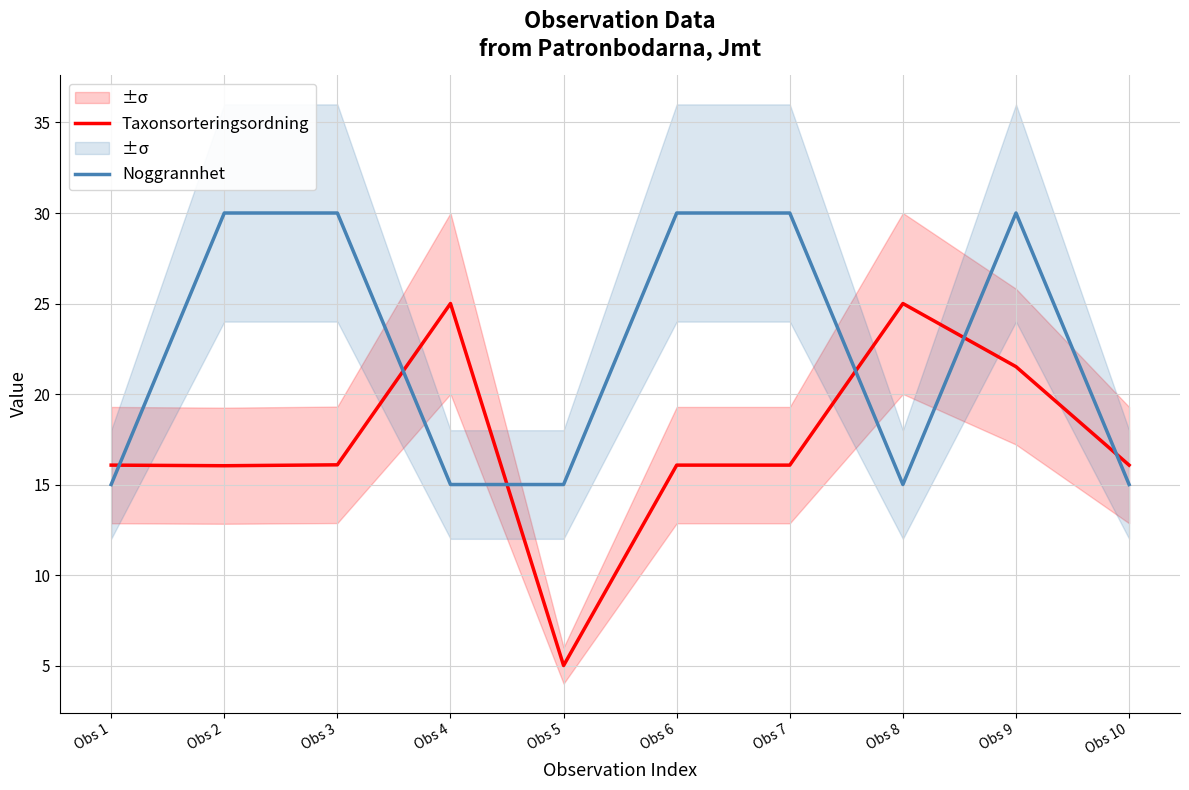

List the series in order of their peak value, highest first.

Noggrannhet, Taxonsorteringsordning